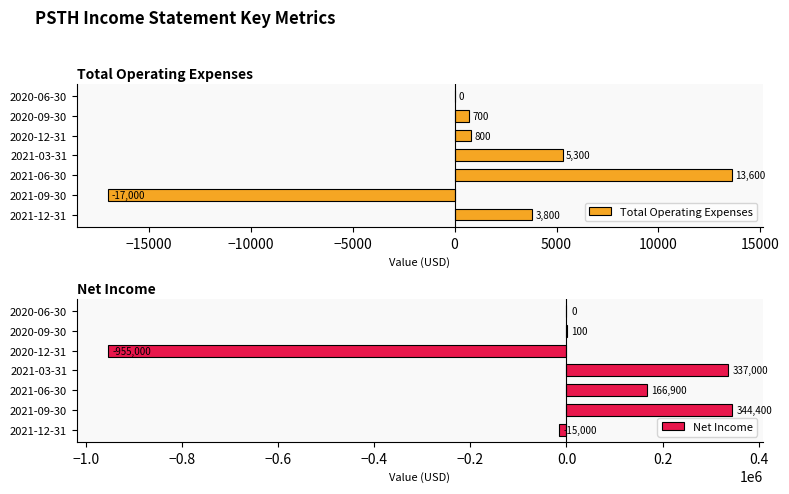

Which series has the largest total across all categories?

Total Operating Expenses